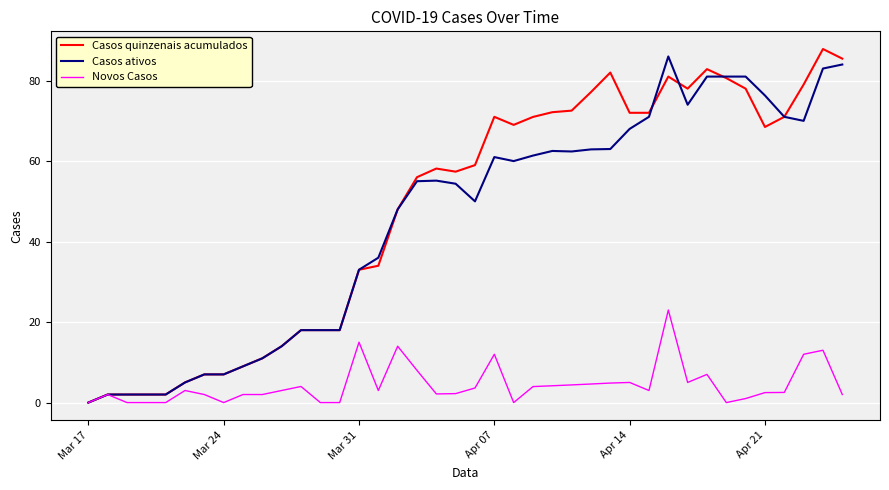

What is the greatest value displayed?

87.8